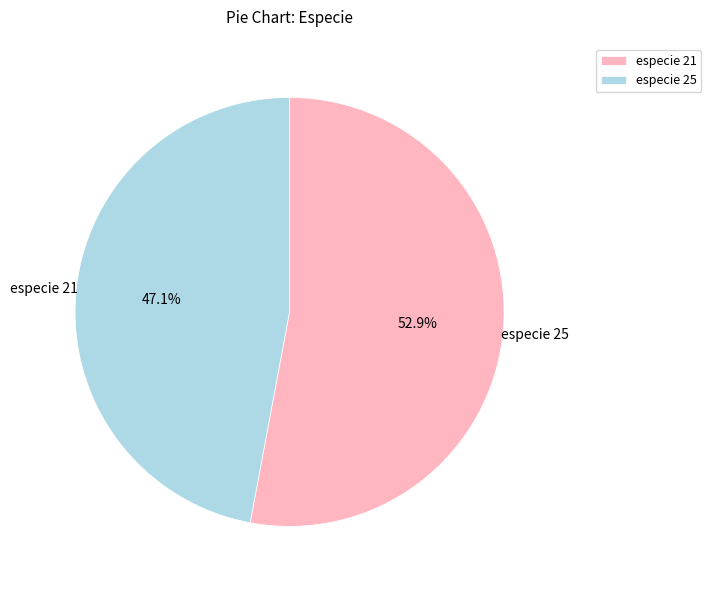

What percentage do especie 25 and especie 21 together represent?

100.0%